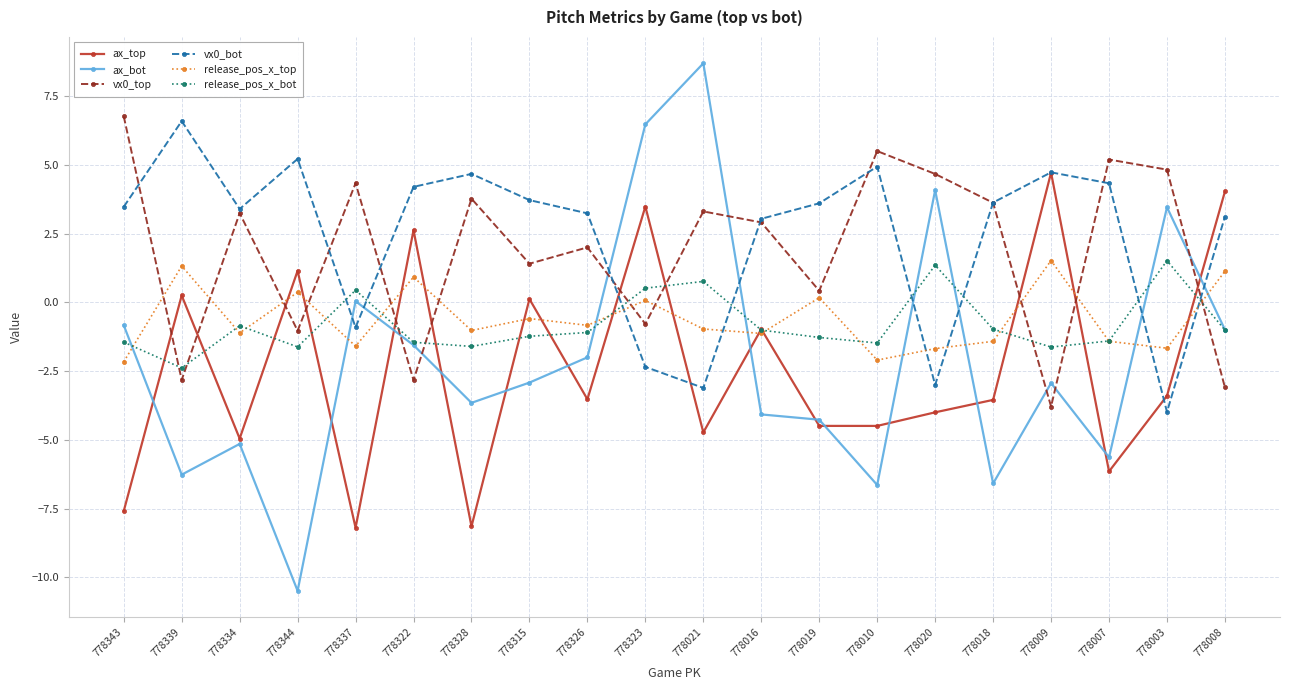

At which category is the sum across all series the highest?

778323